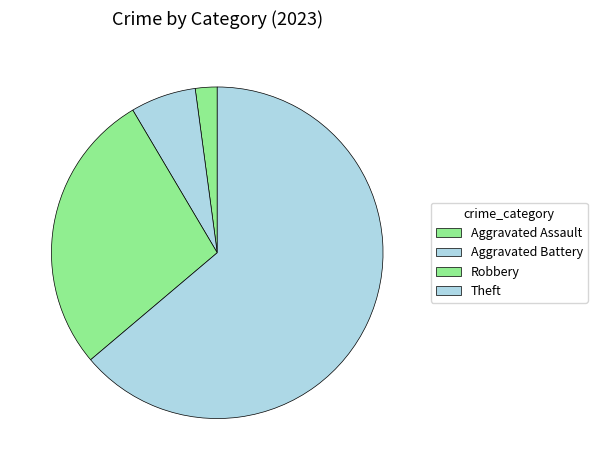

How many segments does this pie chart have?

4